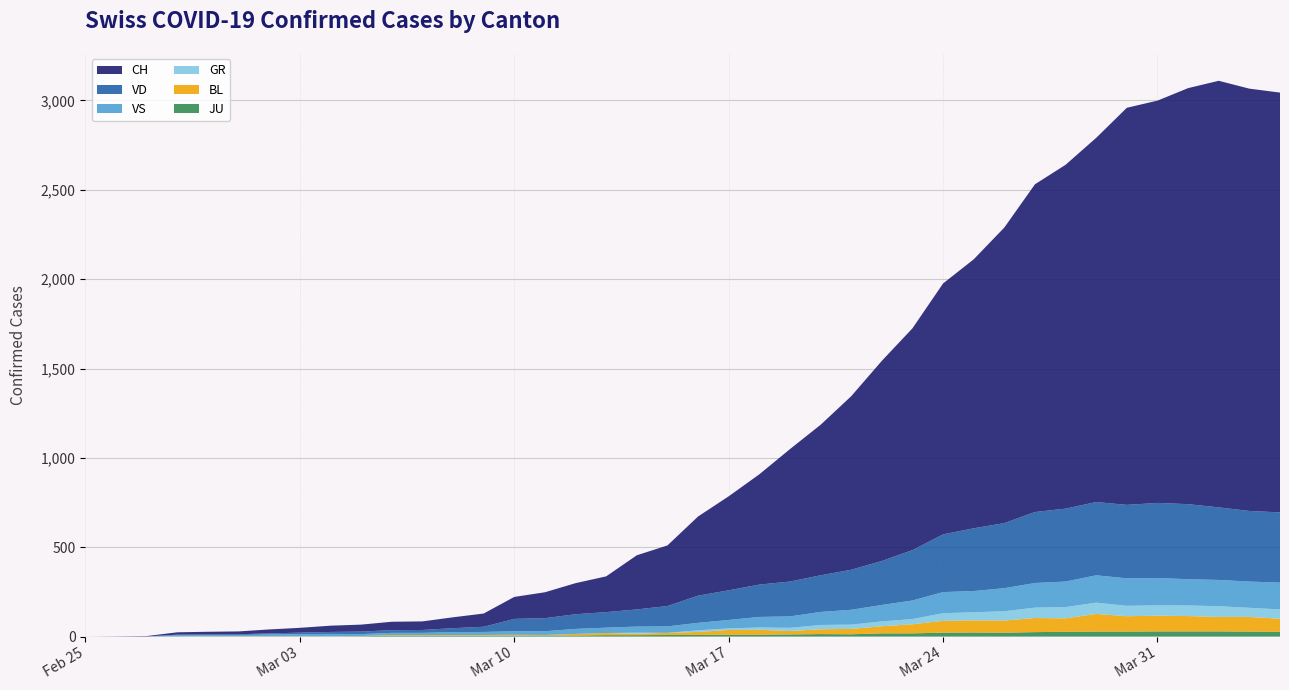

Reading right to left, extract all data points from this chart.

CH: 2020-04-04=2349	2020-04-03=2363	2020-04-02=2387	2020-04-01=2328	2020-03-31=2251	2020-03-30=2222	2020-03-29=2038	2020-03-28=1924	2020-03-27=1834	2020-03-26=1654	2020-03-25=1505	2020-03-24=1404	2020-03-23=1241	2020-03-22=1120	2020-03-21=971	2020-03-20=842	2020-03-19=741	2020-03-18=617	2020-03-17=526	2020-03-16=443	2020-03-15=339	2020-03-14=303	2020-03-13=200	2020-03-12=174	2020-03-11=145	2020-03-10=123	2020-03-09=74	2020-03-08=61	2020-03-07=48	2020-03-06=47	2020-03-05=39	2020-03-04=35	2020-03-03=27	2020-03-02=22	2020-03-01=16	2020-02-29=15	2020-02-28=13	2020-02-27=2	2020-02-26=1	2020-02-25=0
VD: 2020-04-04=393	2020-04-03=395	2020-04-02=406	2020-04-01=420	2020-03-31=420	2020-03-30=411	2020-03-29=410	2020-03-28=408	2020-03-27=397	2020-03-26=364	2020-03-25=351	2020-03-24=323	2020-03-23=282	2020-03-22=246	2020-03-21=224	2020-03-20=205	2020-03-19=195	2020-03-18=181	2020-03-17=166	2020-03-16=152	2020-03-15=114	2020-03-14=96	2020-03-13=87	2020-03-12=82	2020-03-11=73	2020-03-10=69	2020-03-09=29	2020-03-08=22	2020-03-07=16	2020-03-06=15	2020-03-05=14	2020-03-04=11	2020-03-03=8	2020-03-02=6	2020-03-01=4	2020-02-29=4	2020-02-28=4	2020-02-27=0	2020-02-26=0	2020-02-25=0
VS: 2020-04-04=150	2020-04-03=147	2020-04-02=147	2020-04-01=147	2020-03-31=153	2020-03-30=154	2020-03-29=153	2020-03-28=143	2020-03-27=138	2020-03-26=129	2020-03-25=119	2020-03-24=118	2020-03-23=104	2020-03-22=92	2020-03-21=83	2020-03-20=73	2020-03-19=64	2020-03-18=59	2020-03-17=47	2020-03-16=42	2020-03-15=36	2020-03-14=34	2020-03-13=30	2020-03-12=28	2020-03-11=21	2020-03-10=20	2020-03-09=17	2020-03-08=16	2020-03-07=12	2020-03-06=12	2020-03-05=11	2020-03-04=13	2020-03-03=12	2020-03-02=10	2020-03-01=7	2020-02-29=6	2020-02-28=6	2020-02-27=0	2020-02-26=0	2020-02-25=0
GR: 2020-04-04=52	2020-04-03=51	2020-04-02=60	2020-04-01=59	2020-03-31=58	2020-03-30=58	2020-03-29=63	2020-03-28=63	2020-03-27=58	2020-03-26=52	2020-03-25=45	2020-03-24=43	2020-03-23=29	2020-03-22=27	2020-03-21=24	2020-03-20=24	2020-03-19=18	2020-03-18=13	2020-03-17=9	2020-03-16=9	2020-03-15=0	2020-03-14=6	2020-03-13=0	2020-03-12=0	2020-03-11=0	2020-03-10=0	2020-03-09=0	2020-03-08=0	2020-03-07=0	2020-03-06=0	2020-03-05=0	2020-03-04=0	2020-03-03=0	2020-03-02=0	2020-03-01=0	2020-02-29=0	2020-02-28=0	2020-02-27=0	2020-02-26=0	2020-02-25=0
BL: 2020-04-04=73	2020-04-03=82	2020-04-02=81	2020-04-01=86	2020-03-31=88	2020-03-30=86	2020-03-29=99	2020-03-28=75	2020-03-27=79	2020-03-26=68	2020-03-25=68	2020-03-24=66	2020-03-23=51	2020-03-22=40	2020-03-21=30	2020-03-20=27	2020-03-19=19	2020-03-18=27	2020-03-17=26	2020-03-16=17	2020-03-15=12	2020-03-14=8	2020-03-13=12	2020-03-12=9	2020-03-11=3	2020-03-10=5	2020-03-09=4	2020-03-08=4	2020-03-07=4	2020-03-06=4	2020-03-05=1	2020-03-04=1	2020-03-03=1	2020-03-02=1	2020-03-01=1	2020-02-29=1	2020-02-28=0	2020-02-27=0	2020-02-26=0	2020-02-25=0
JU: 2020-04-04=27	2020-04-03=28	2020-04-02=29	2020-04-01=29	2020-03-31=29	2020-03-30=28	2020-03-29=28	2020-03-28=27	2020-03-27=25	2020-03-26=22	2020-03-25=23	2020-03-24=22	2020-03-23=18	2020-03-22=18	2020-03-21=13	2020-03-20=14	2020-03-19=12	2020-03-18=11	2020-03-17=11	2020-03-16=9	2020-03-15=9	2020-03-14=8	2020-03-13=8	2020-03-12=6	2020-03-11=6	2020-03-10=5	2020-03-09=5	2020-03-08=5	2020-03-07=5	2020-03-06=5	2020-03-05=2	2020-03-04=1	2020-03-03=1	2020-03-02=1	2020-03-01=1	2020-02-29=1	2020-02-28=1	2020-02-27=1	2020-02-26=0	2020-02-25=0